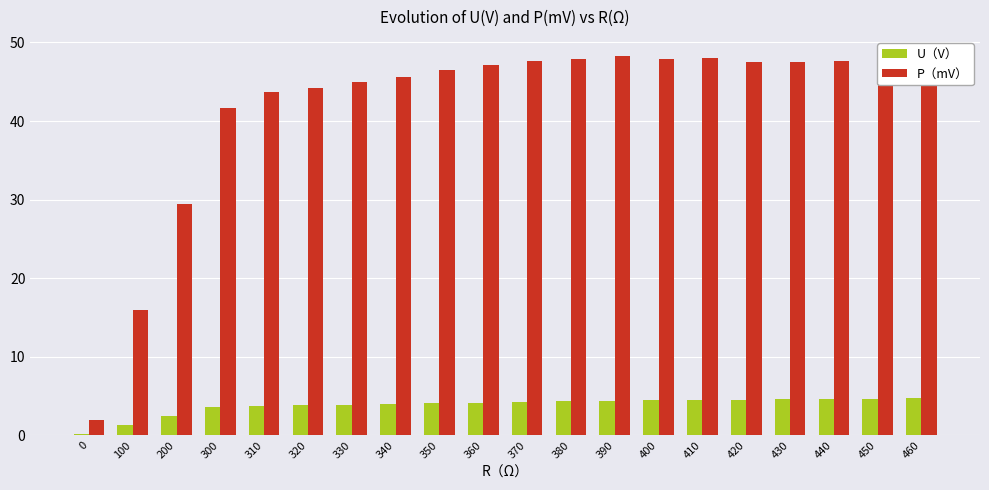

What is the highest value of the U（V） series?

4.7